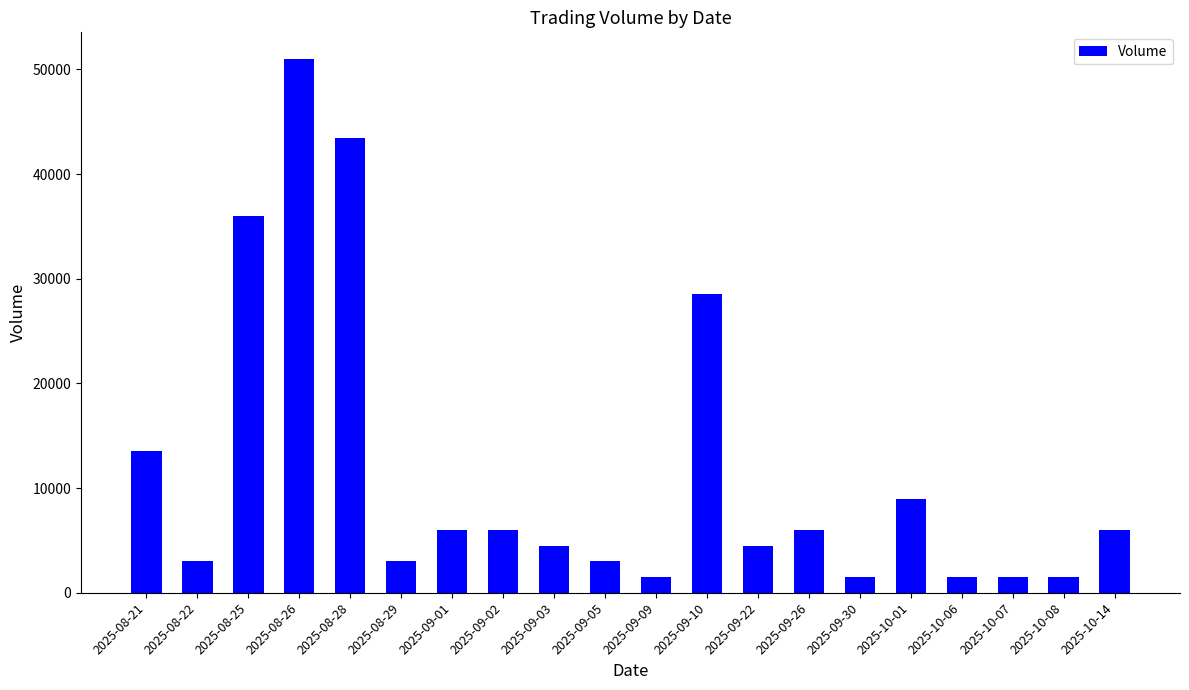

What is the average value?

11550